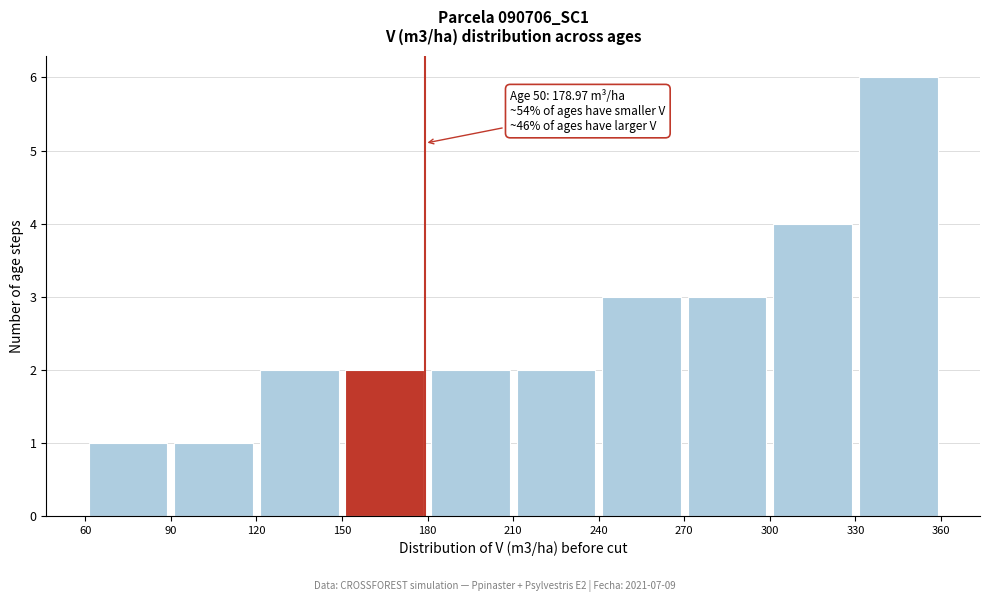

Over which range of the x-axis is the bar tallest?

330 to 360